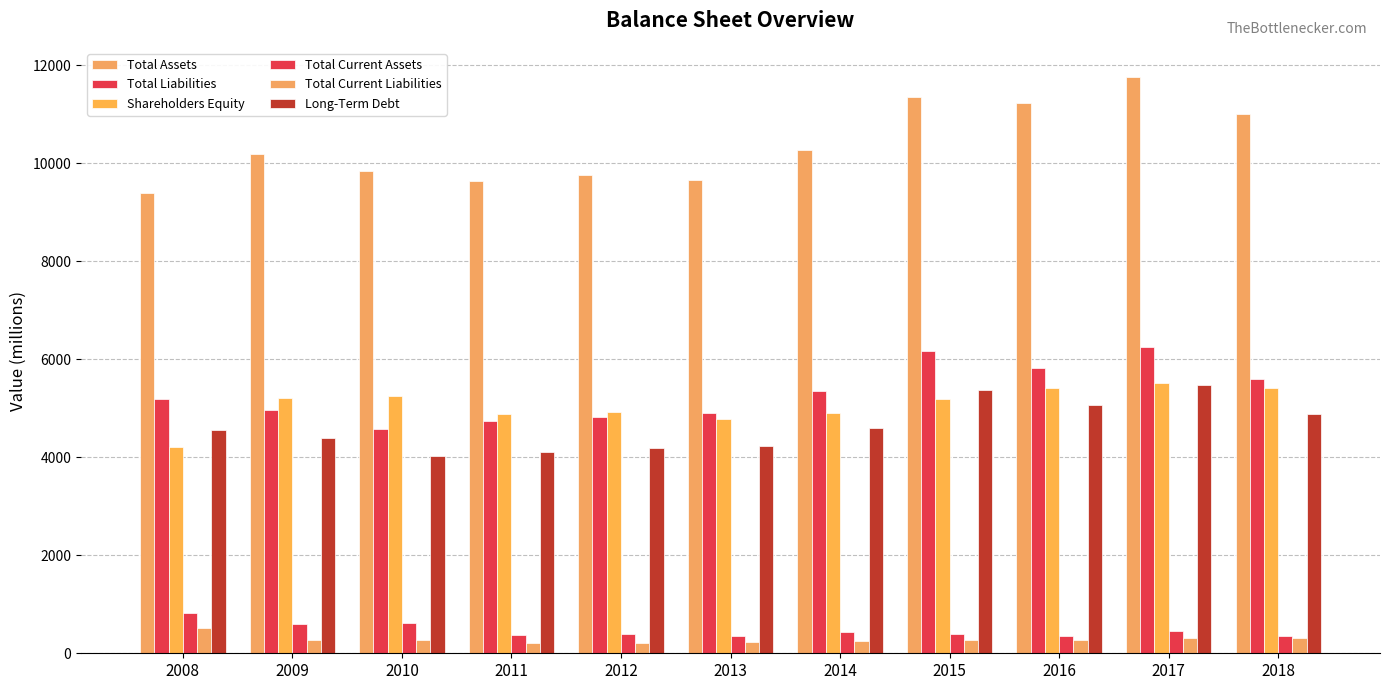

How many data points does each series have?

11